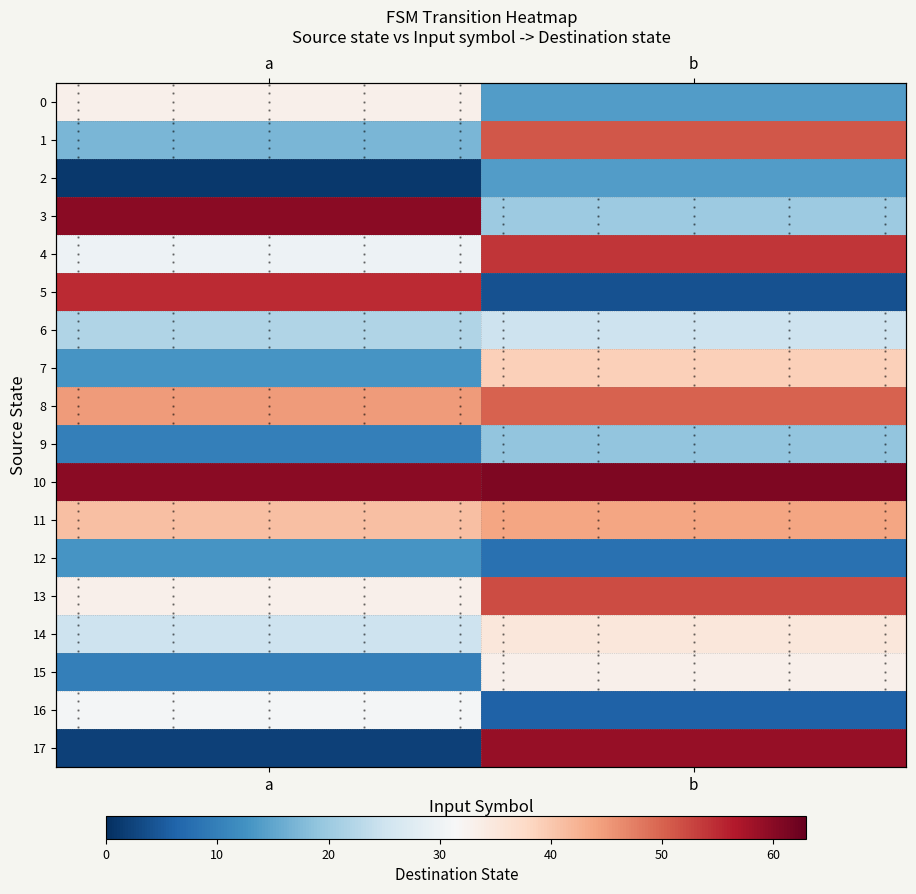

At which label does 13 reach its peak?

b